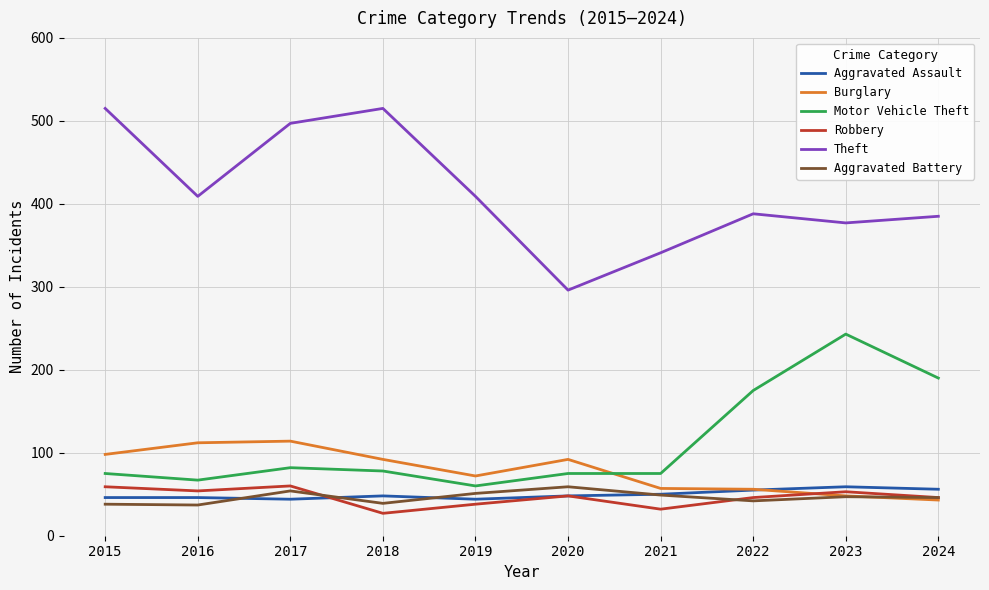

What is the total value across all series at 2015?

831